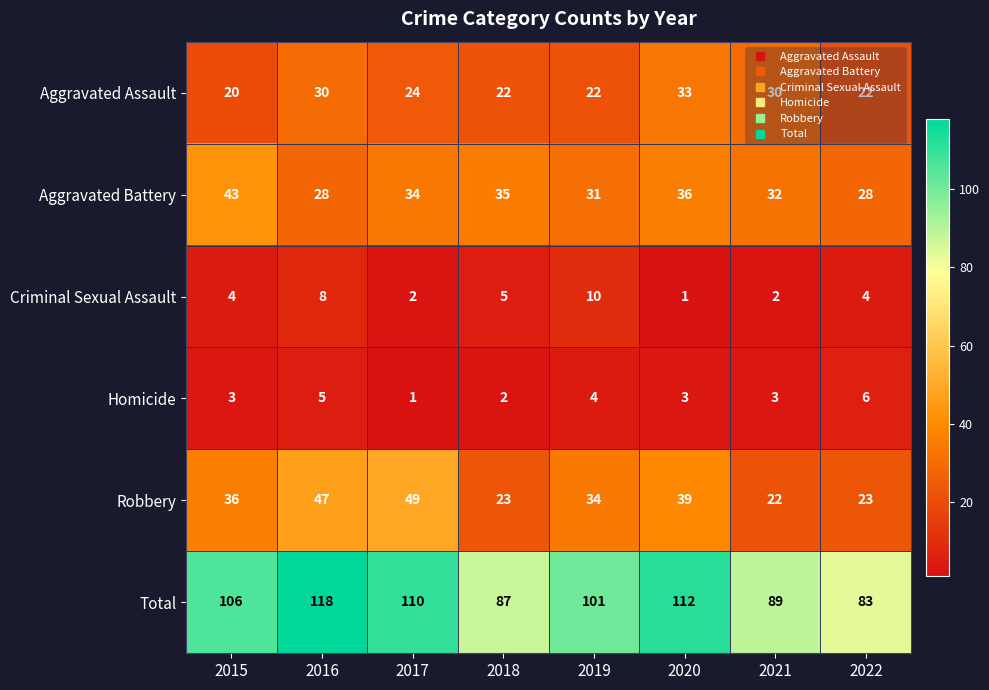

What is the sum of all Robbery values?

273